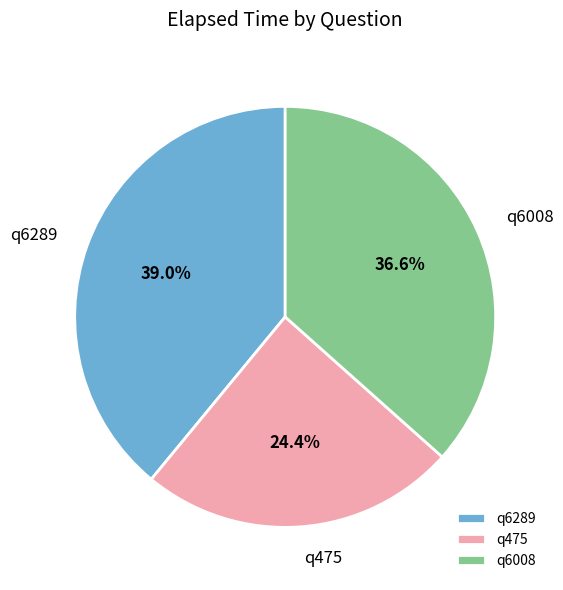

Which category has the biggest portion of the pie?

q6289